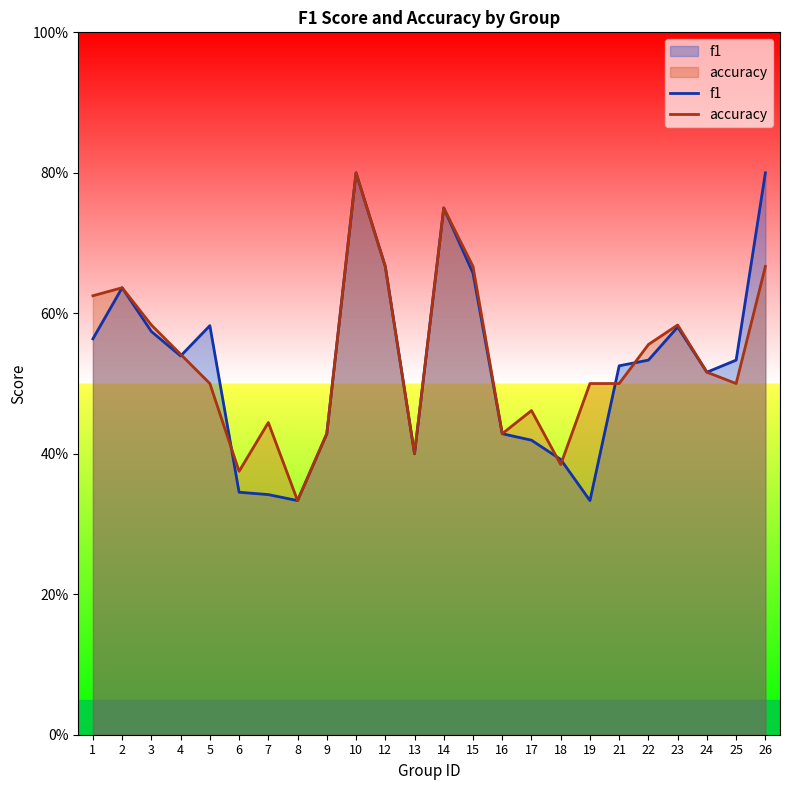

Read the accuracy value at 2.

0.6